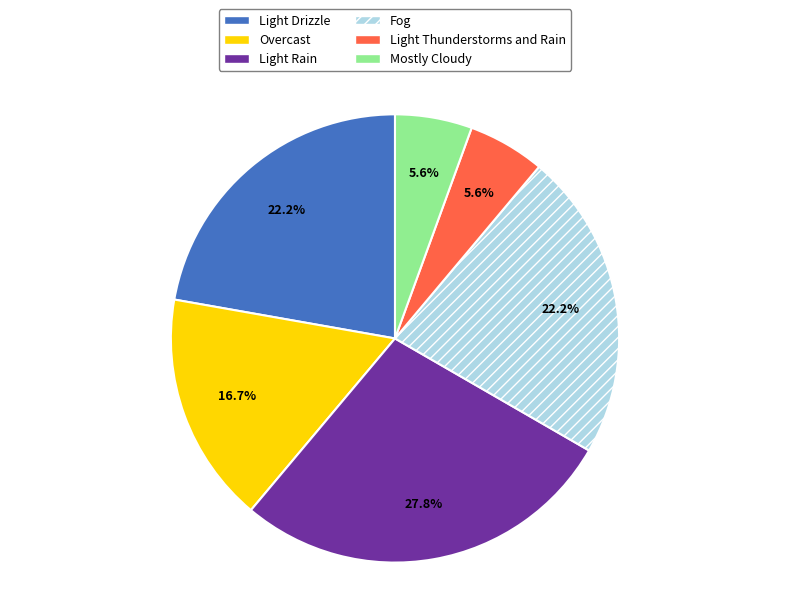

Is there a majority slice in this chart?

No